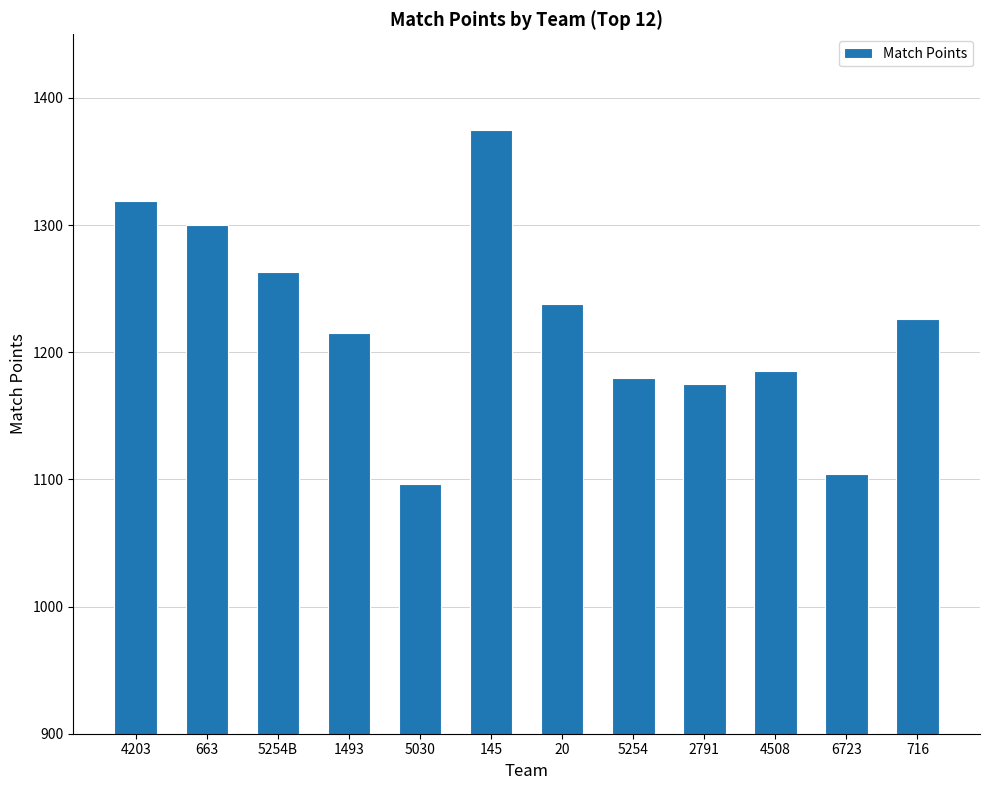

List the labels in order of value, largest first.

145, 4203, 663, 5254B, 20, 716, 1493, 4508, 5254, 2791, 6723, 5030